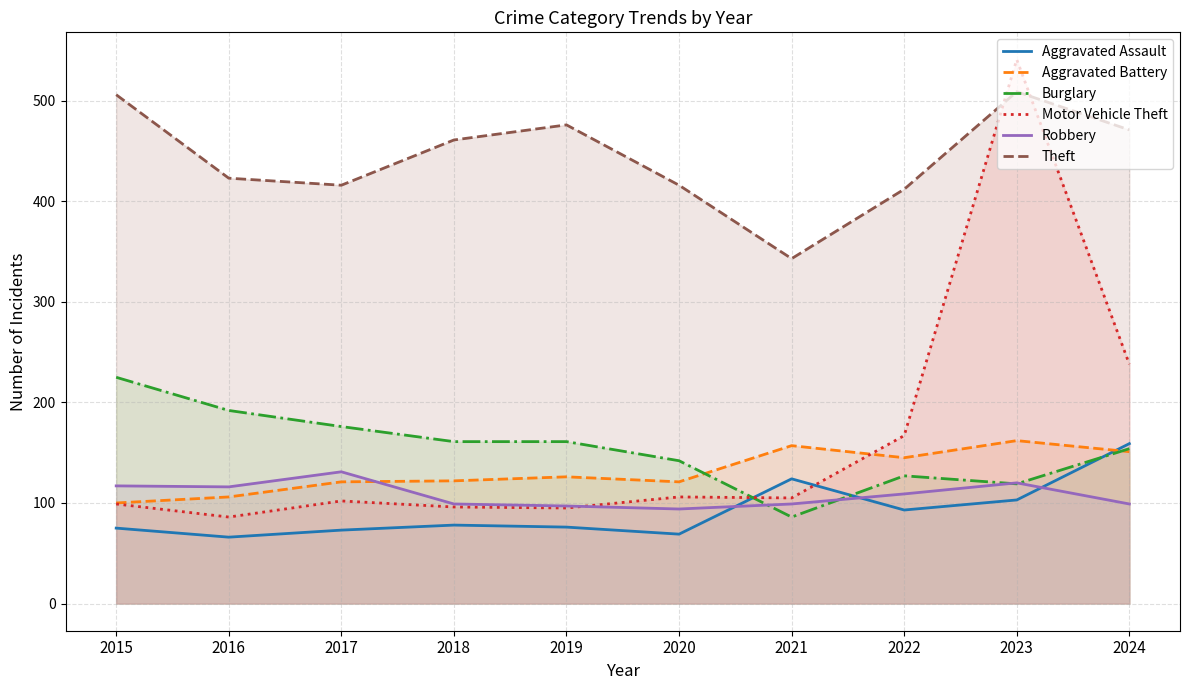

Rank the series at 2021 from highest to lowest value.

Theft, Aggravated Battery, Aggravated Assault, Motor Vehicle Theft, Robbery, Burglary